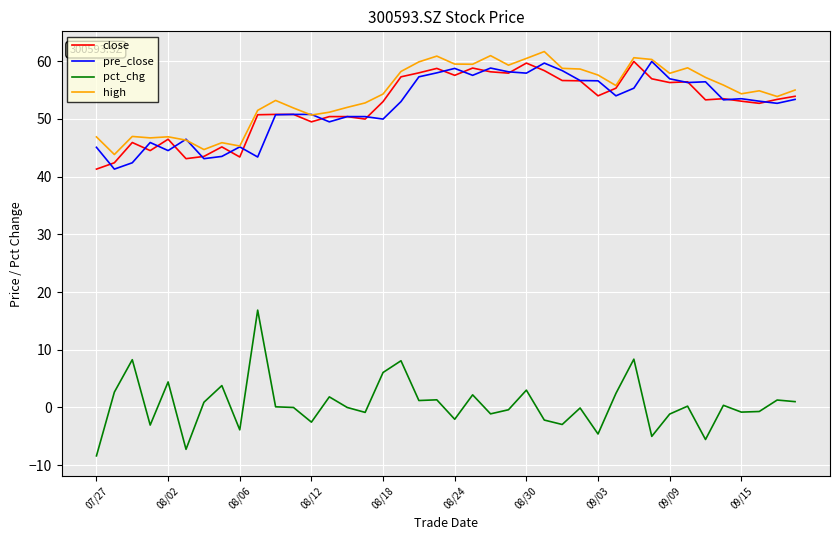

Which series has the widest spread of values?

pct_chg